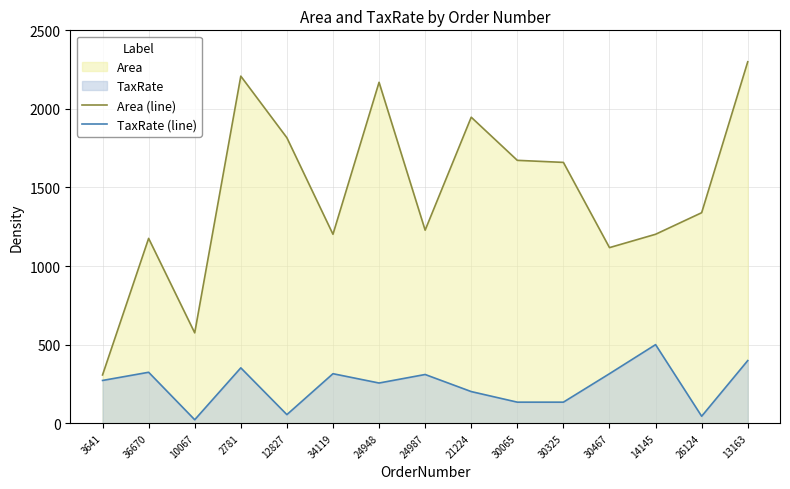

Rank the categories by Area (line) value from highest to lowest.

13163, 2781, 24948, 21224, 12827, 30065, 30325, 26124, 24987, 34119, 14145, 36670, 30467, 10067, 3641